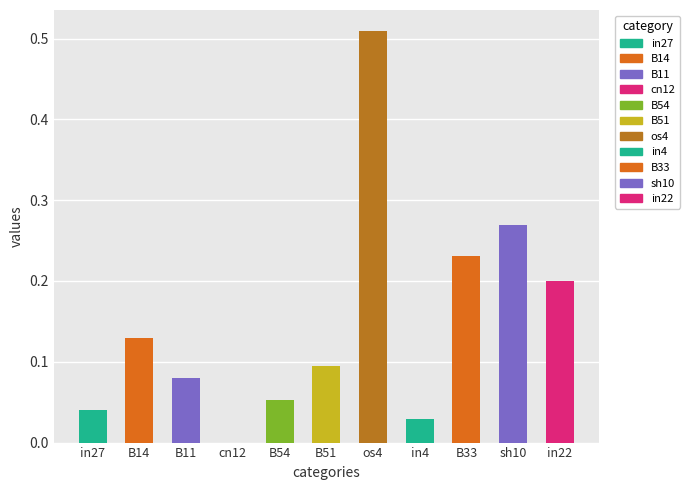

The value at cn12 is 0.0. True or false?

True